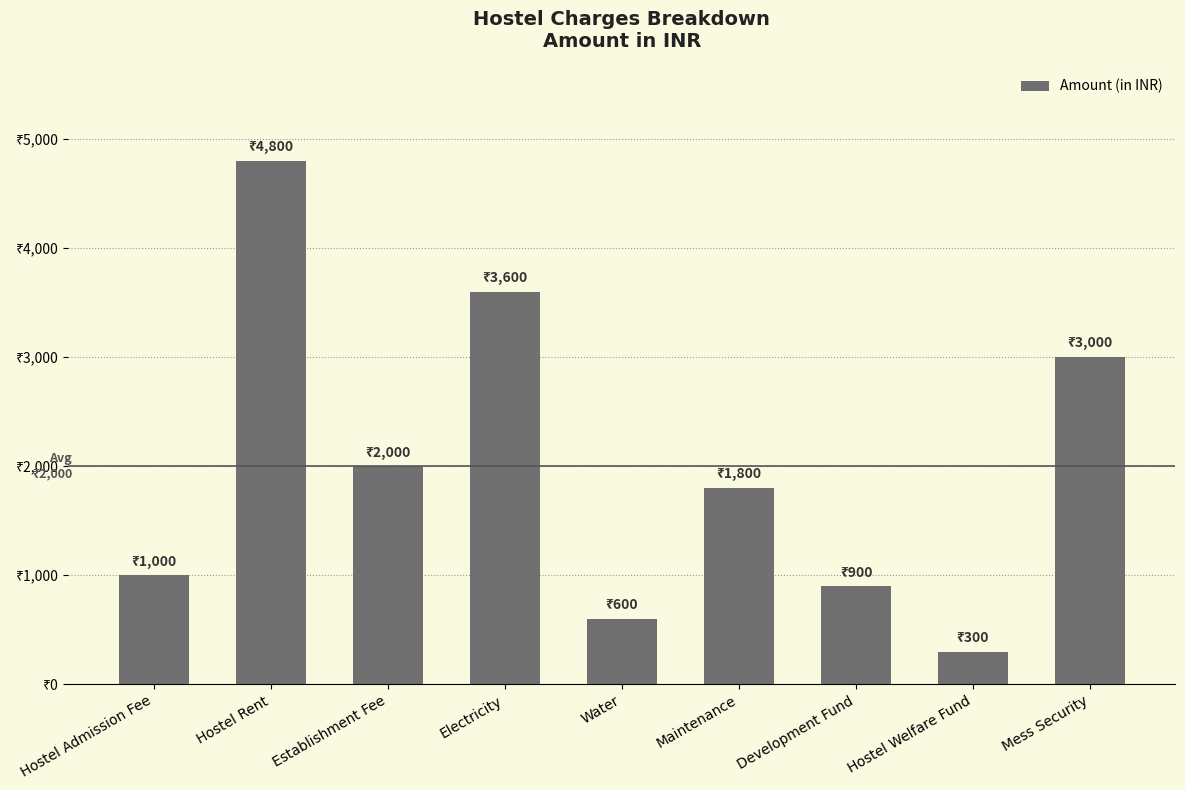

Does the chart contain any negative values?

No